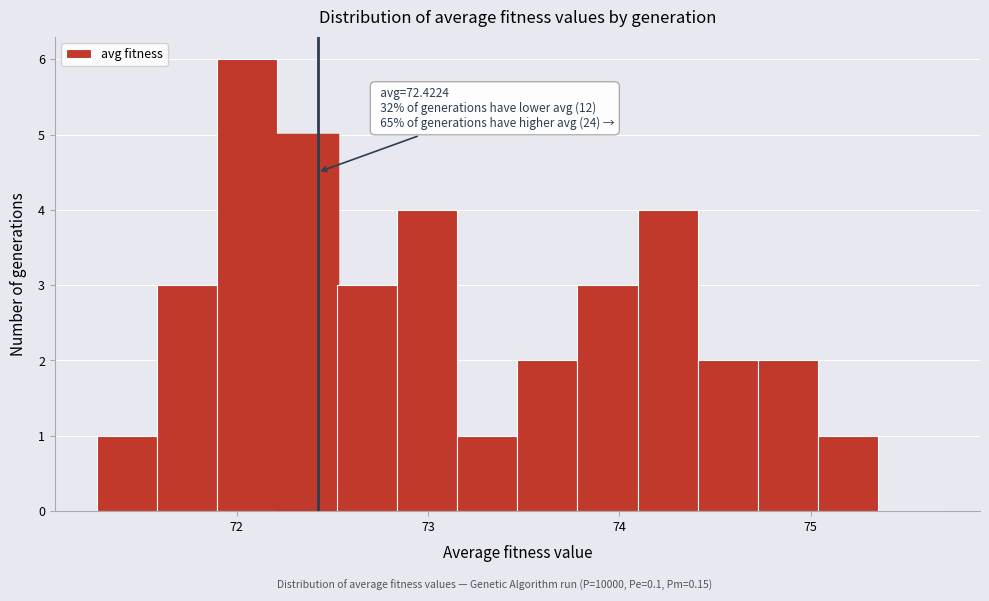

Around what value on the x-axis is the tallest bar? Give the approximate position of its centre, as read against the axis.

72.1